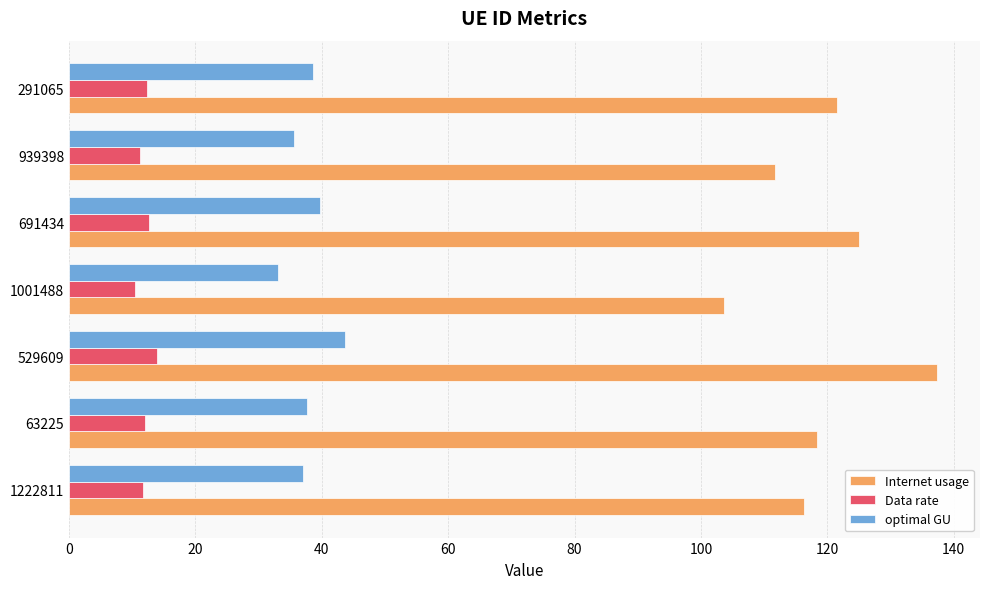

The optimal GU series shows 39.7 at 691434. True or false?

True